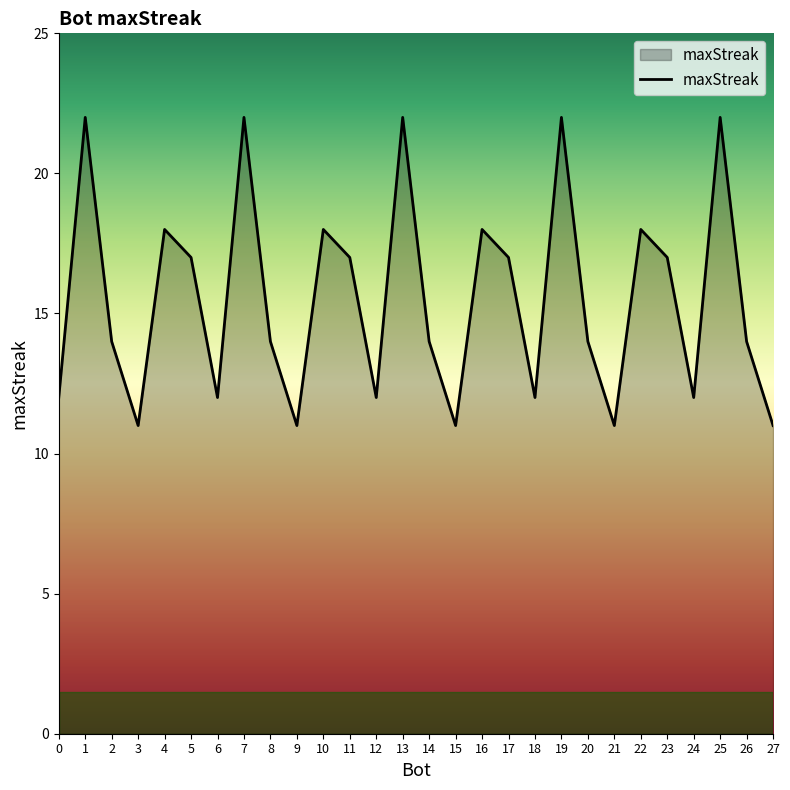

Is it true that the value at 14 is 14?

True